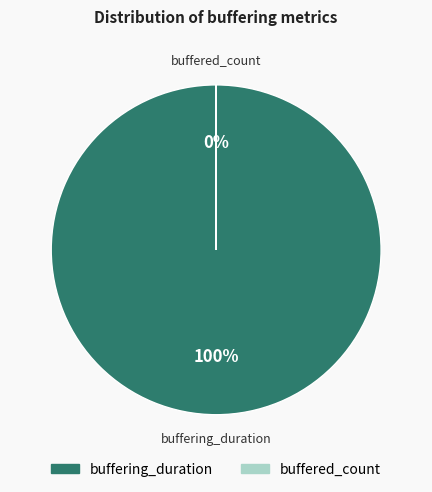

Do buffered_count and buffering_duration together represent more than half of the pie?

Yes